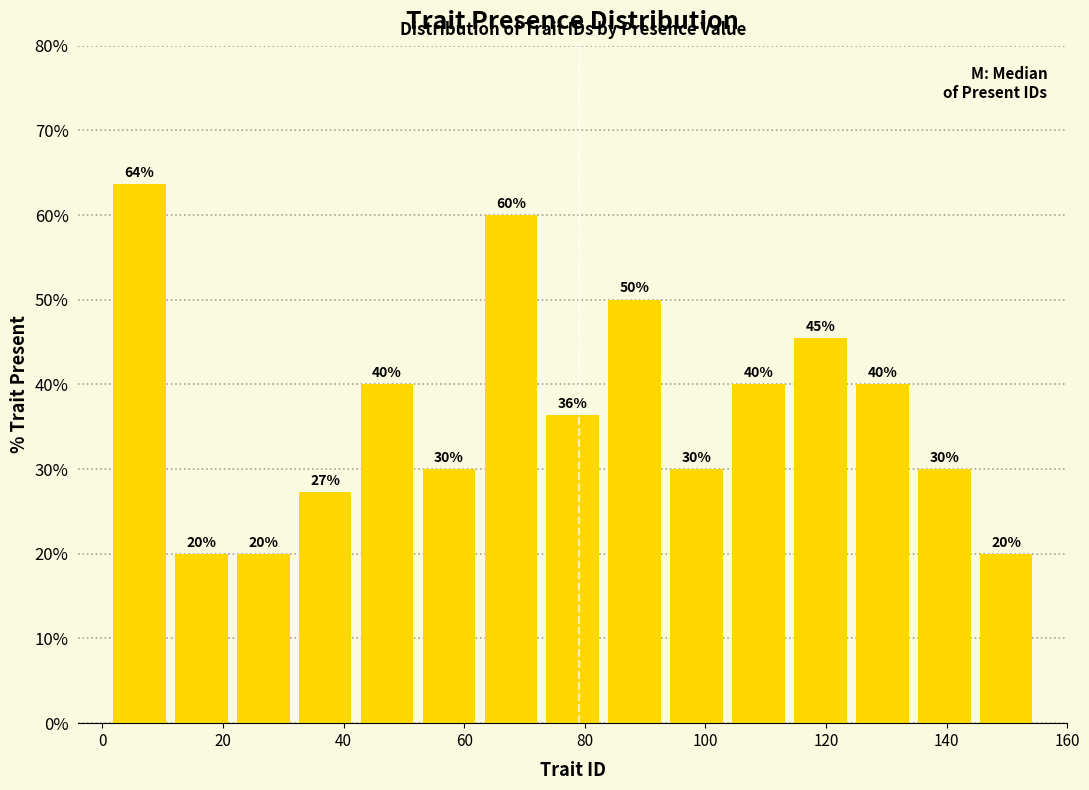

Which range on the x-axis has the tallest bar?

2 to 12